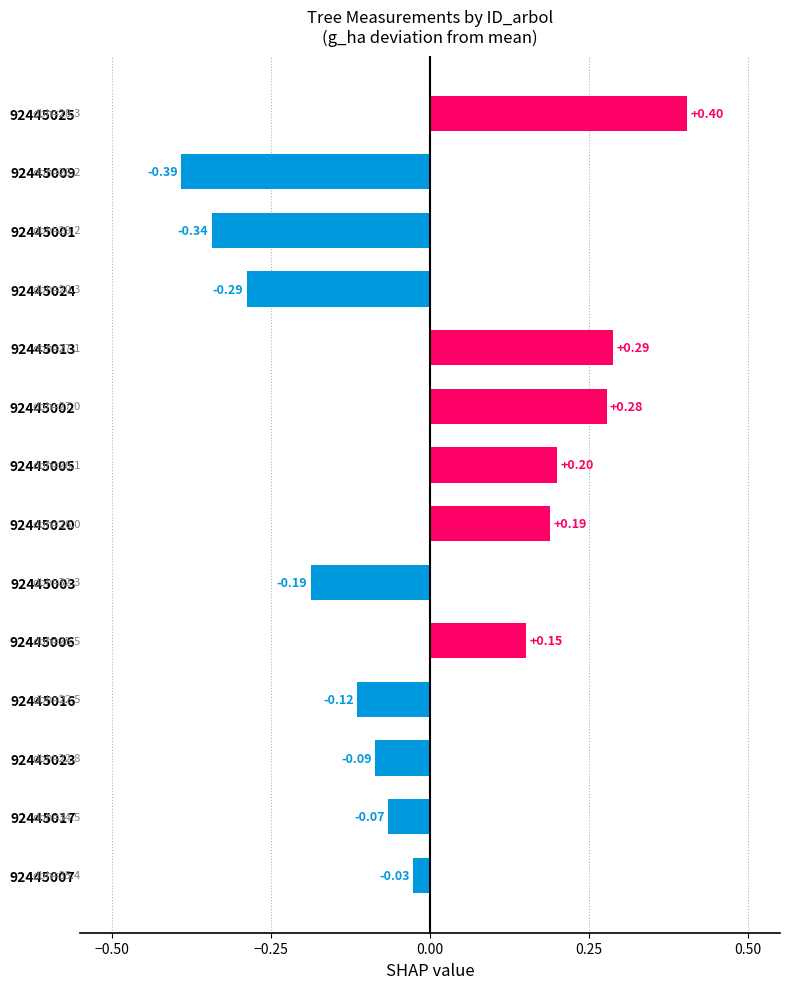

List the labels in order of value, largest first.

92445025, 92445013, 92445002, 92445005, 92445020, 92445006, 92445007, 92445017, 92445023, 92445016, 92445003, 92445024, 92445001, 92445009